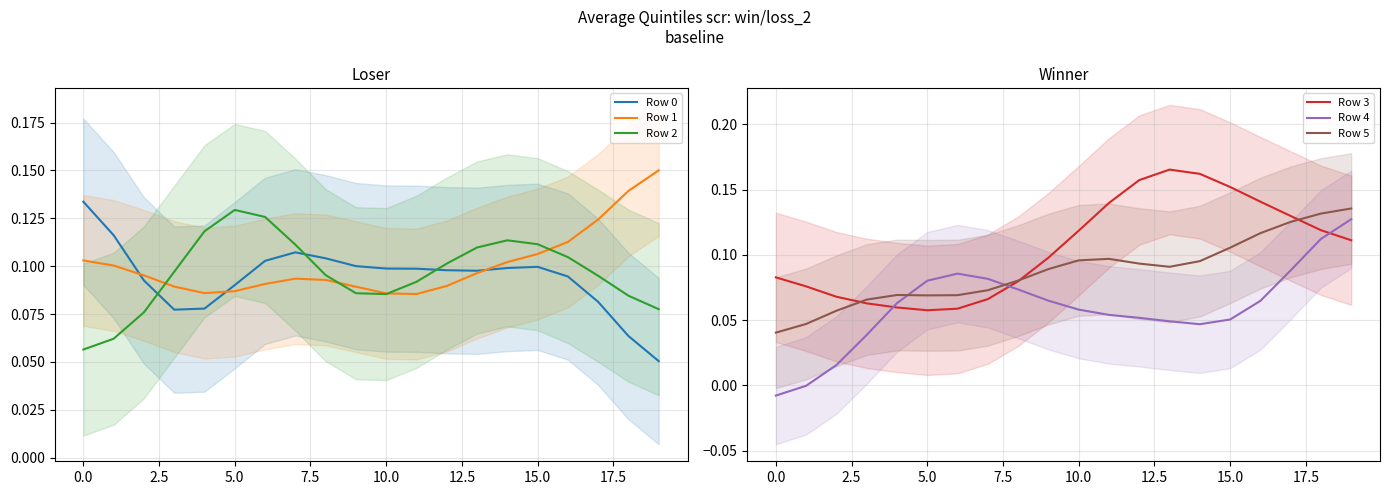

How many intersections are there between Row 2 and Row 0?

3